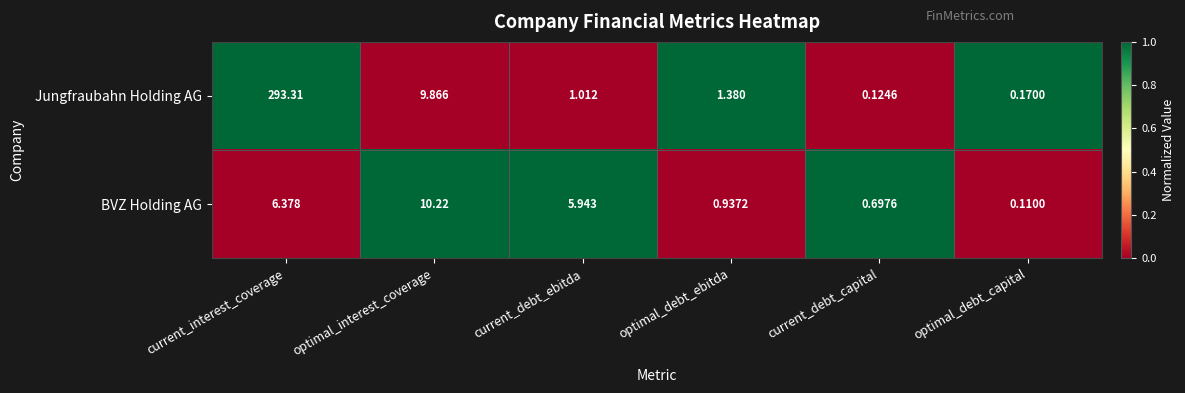

What is the difference between the highest and lowest values at current_debt_ebitda?

4.9